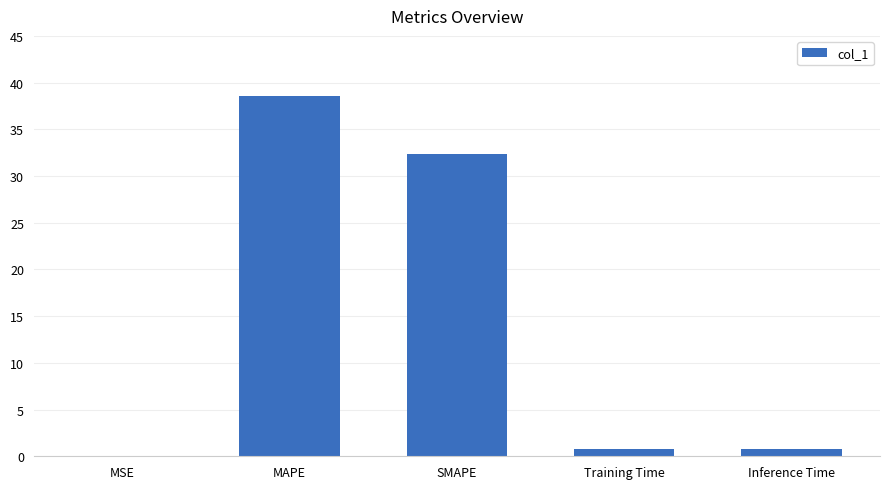

The value at MAPE is 38.5. True or false?

True